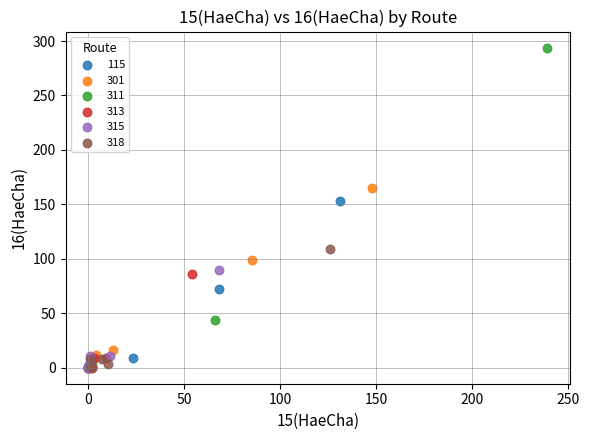

Which series contains the highest Y value?

311